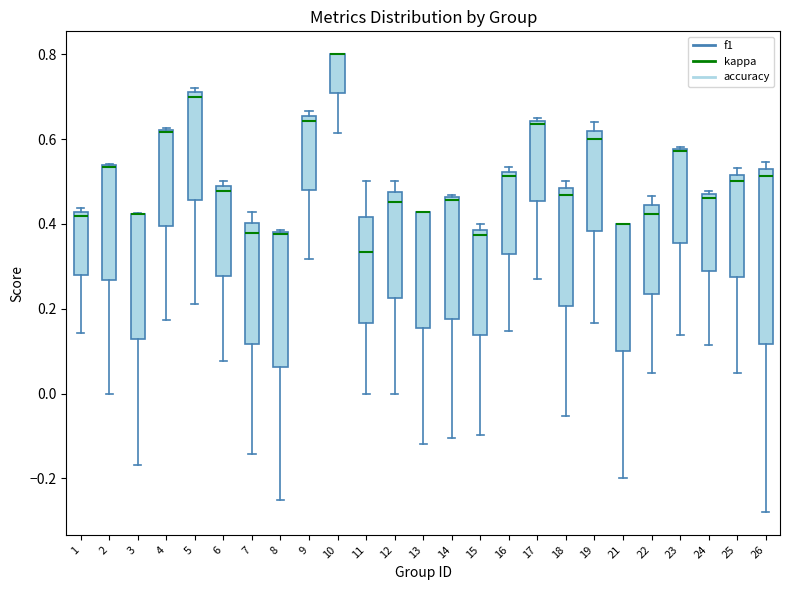

Reading left to right, transcribe this box plot: for each box, give where its median line is, the range the box spans, and where its two whiskers end, as read against the y-axis. The values are not printed on the chart, so give them approximately, as read against the axis.

1: median 0.42 (just below the box's upper edge), box 0.28 to 0.42, whiskers 0.14 to 0.44
2: median 0.54 (drawn on the box's upper edge), box 0.26 to 0.54, whiskers 0.00 to 0.54
3: median 0.42 (drawn on the box's upper edge), box 0.12 to 0.42, whiskers -0.16 to 0.42
4: median 0.62 (drawn on the box's upper edge), box 0.40 to 0.62, whiskers 0.18 to 0.62
5: median 0.70, box 0.46 to 0.72, whiskers 0.22 to 0.72 (just above the box's upper edge)
6: median 0.48 (just below the box's upper edge), box 0.28 to 0.48, whiskers 0.08 to 0.50
7: median 0.38, box 0.12 to 0.40, whiskers -0.14 to 0.42
8: median 0.38, box 0.06 to 0.38, whiskers -0.24 to 0.38
9: median 0.64, box 0.48 to 0.66, whiskers 0.32 to 0.66 (just above the box's upper edge)
10: median 0.80 (drawn on the box's upper edge), box 0.70 to 0.80, whiskers 0.62 to 0.80
11: median 0.34, box 0.16 to 0.42, whiskers 0.00 to 0.50
12: median 0.46, box 0.22 to 0.48, whiskers 0.00 to 0.50
13: median 0.42 (drawn on the box's upper edge), box 0.16 to 0.42, whiskers -0.12 to 0.42
14: median 0.46, box 0.18 to 0.46, whiskers -0.10 to 0.46
15: median 0.38 (just below the box's upper edge), box 0.14 to 0.38, whiskers -0.10 to 0.40
16: median 0.52 (just below the box's upper edge), box 0.32 to 0.52, whiskers 0.14 to 0.54
17: median 0.64 (just below the box's upper edge), box 0.46 to 0.64, whiskers 0.28 to 0.66
18: median 0.46, box 0.20 to 0.48, whiskers -0.06 to 0.50
19: median 0.60, box 0.38 to 0.62, whiskers 0.16 to 0.64
21: median 0.40 (drawn on the box's upper edge), box 0.10 to 0.40, whiskers -0.20 to 0.40
22: median 0.42, box 0.24 to 0.44, whiskers 0.04 to 0.46
23: median 0.58 (drawn on the box's upper edge), box 0.36 to 0.58, whiskers 0.14 to 0.58
24: median 0.46 (just below the box's upper edge), box 0.28 to 0.46, whiskers 0.12 to 0.48
25: median 0.50, box 0.28 to 0.52, whiskers 0.04 to 0.54
26: median 0.52 (just below the box's upper edge), box 0.12 to 0.52, whiskers -0.28 to 0.54